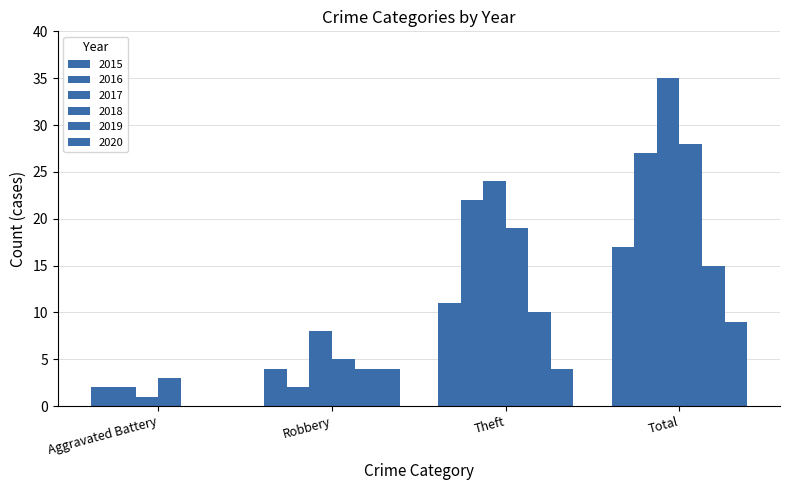

What is the approximate value of 2018 at Theft?

19